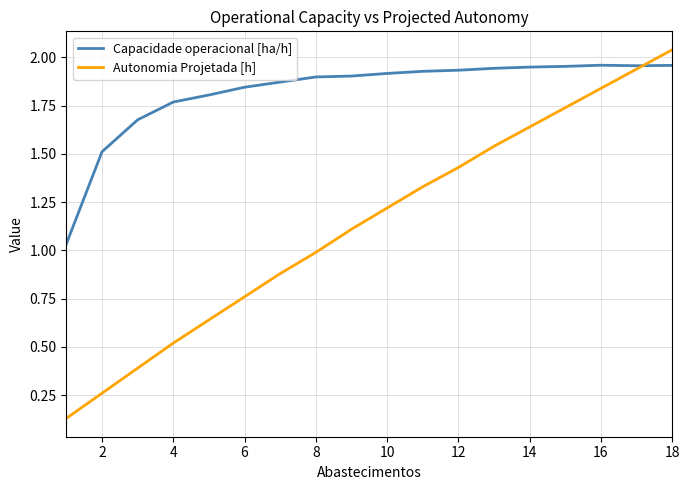

Which series has the widest spread of values?

Autonomia Projetada [h]